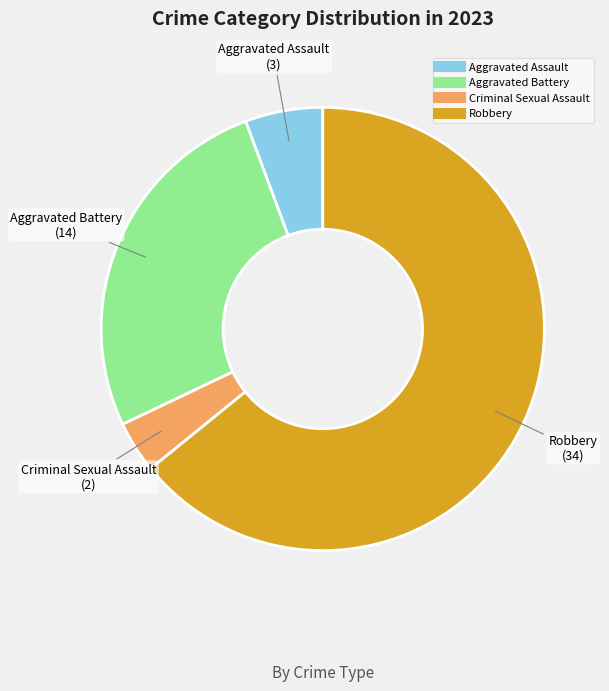

What is the smallest slice in the pie chart?

Criminal Sexual Assault